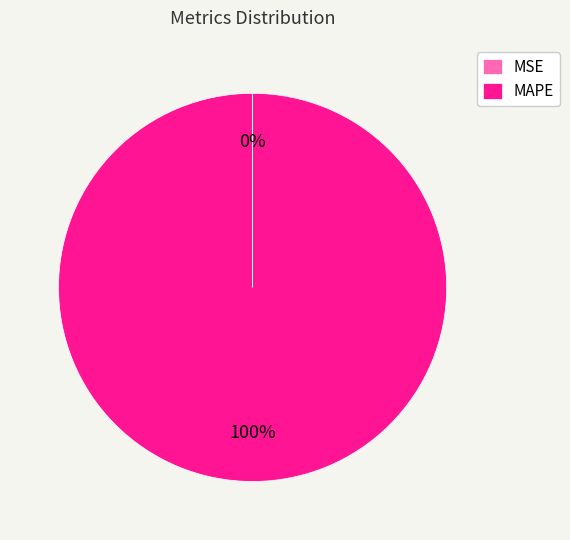

Which slice is the largest?

MAPE